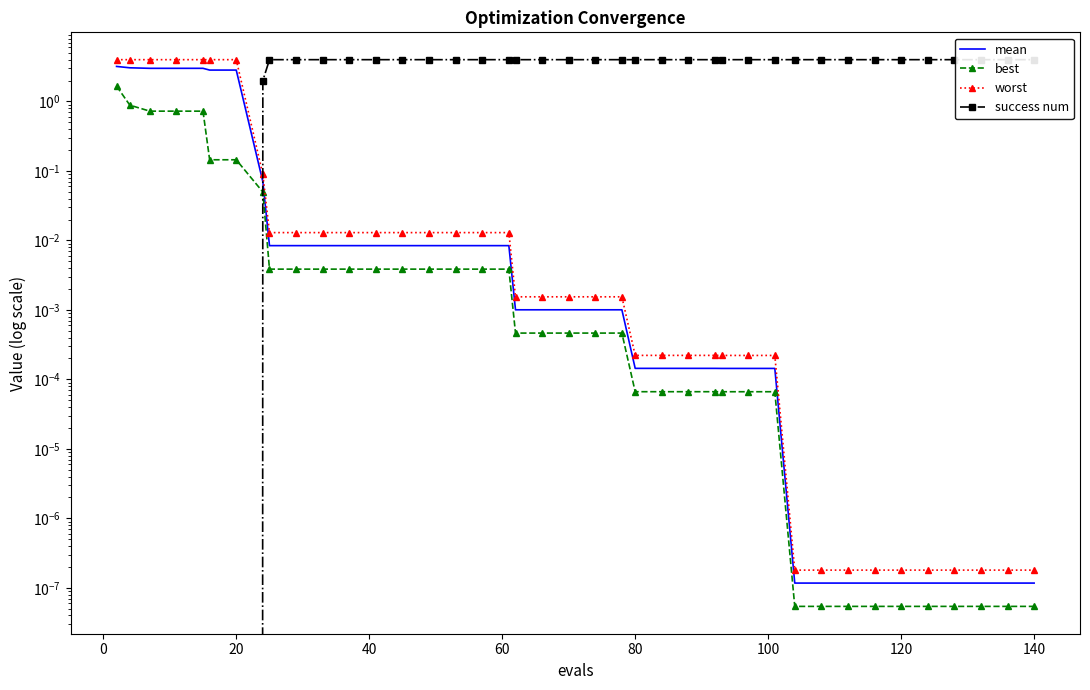

True or false: best has more than 2 points higher than both neighbors.

False